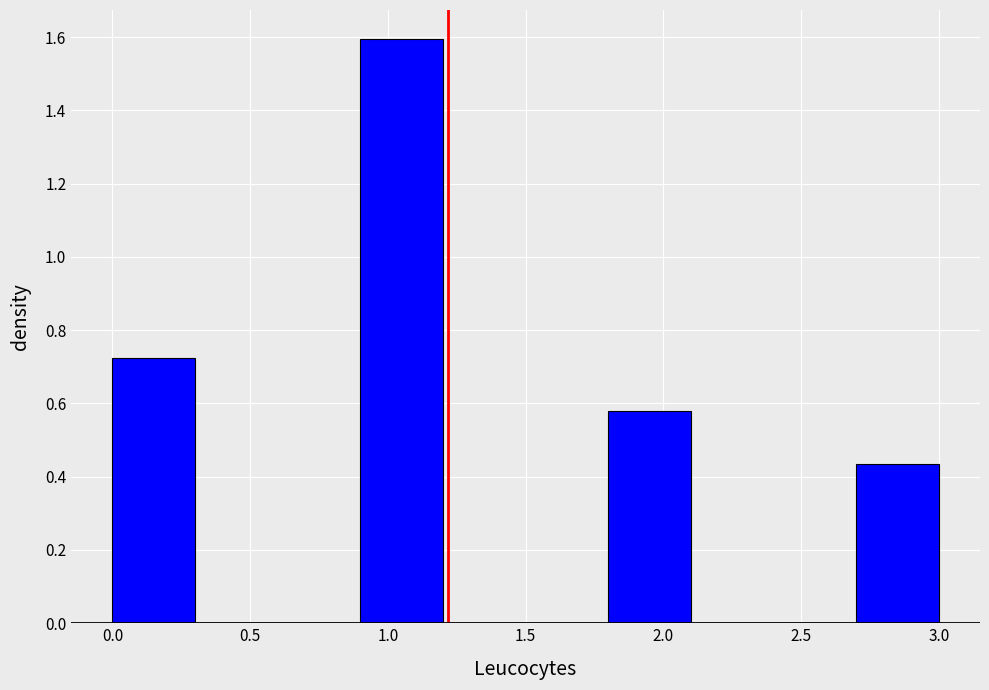

How tall is the bar that spans 0.0 to 0.3 on the x-axis? The values are not printed on the chart, so give them approximately, as read against the axis.

0.72